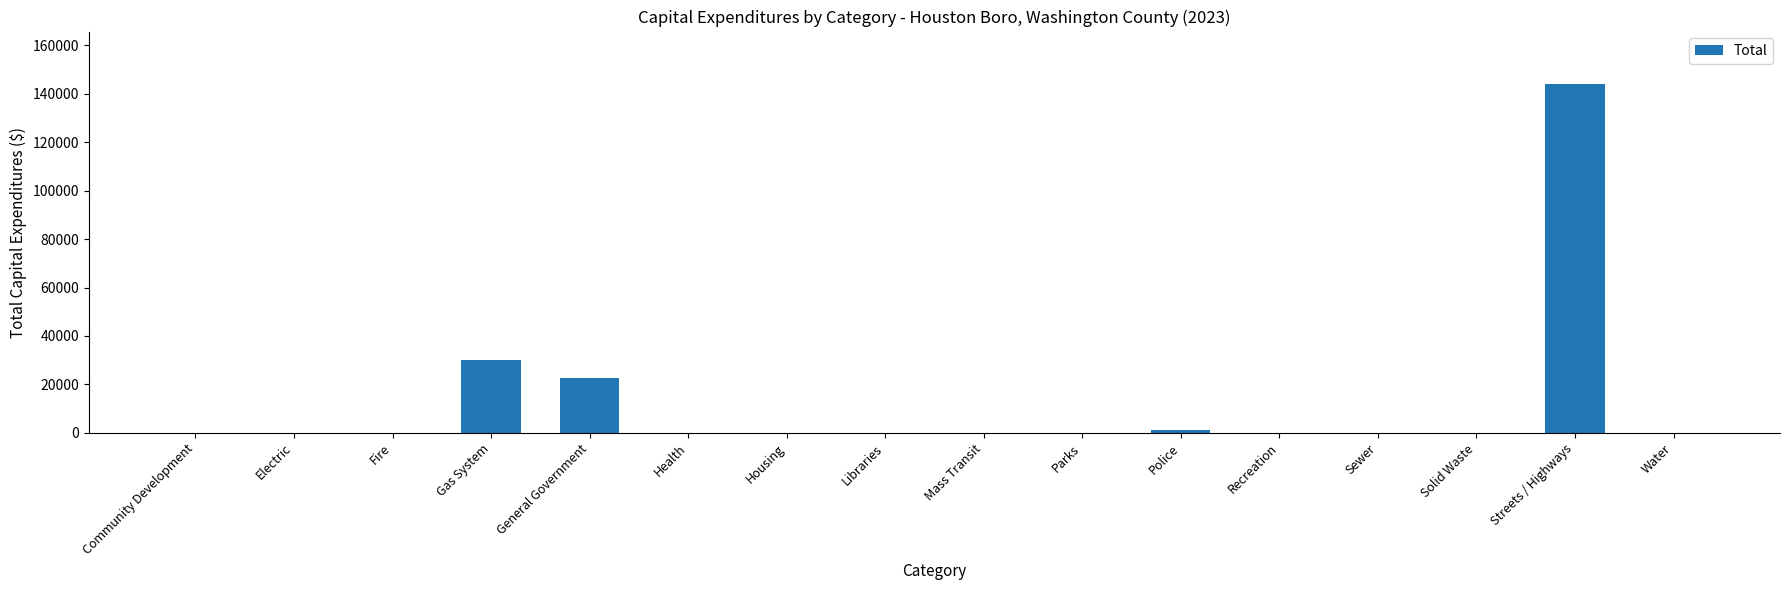

Reading left to right, extract all data points from this chart.

Community Development=0	Electric=0	Fire=0	Gas System=30000	General Government=22554	Health=0	Housing=0	Libraries=0	Mass Transit=0	Parks=0	Police=1000	Recreation=0	Sewer=0	Solid Waste=0	Streets / Highways=144124	Water=0